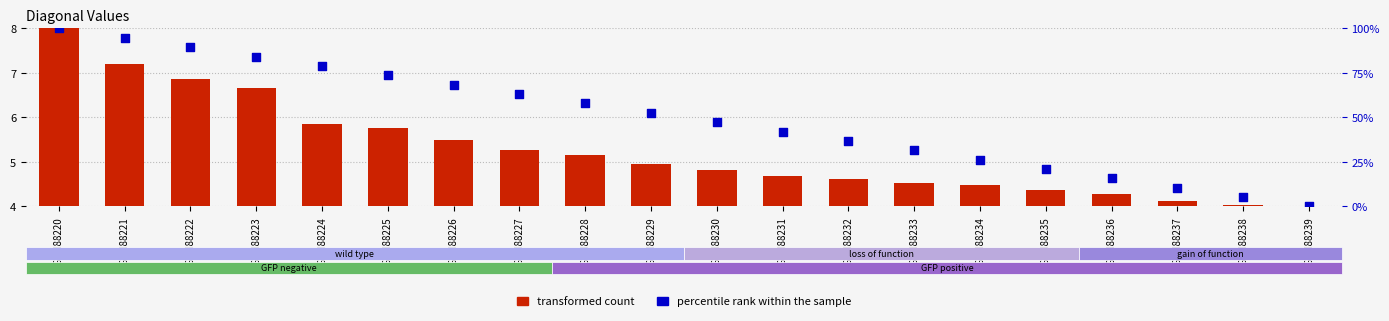

Which series contains the highest Y value?

percentile rank within the sample